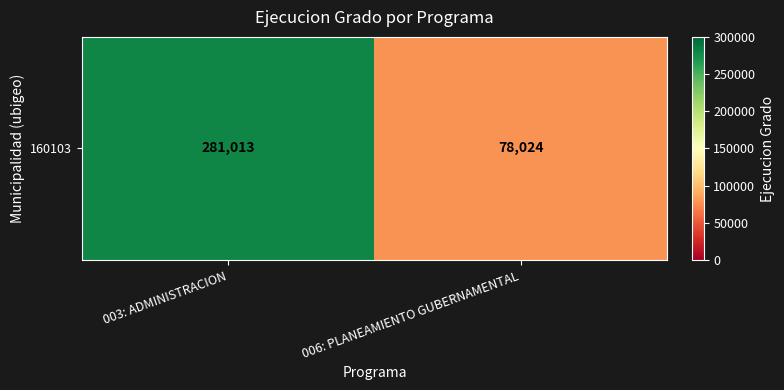

Rank the categories by value from lowest to highest.

006: PLANEAMIENTO GUBERNAMENTAL, 003: ADMINISTRACION